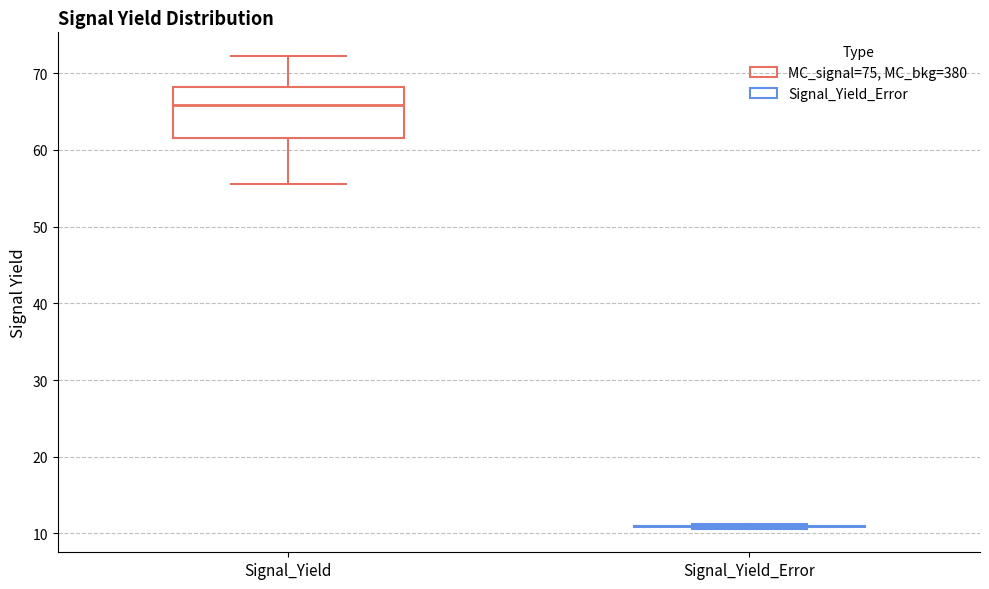

Where does the median line of the box for Signal_Yield sit on the y-axis? The values are not printed on the chart, so give them approximately, as read against the axis.

66